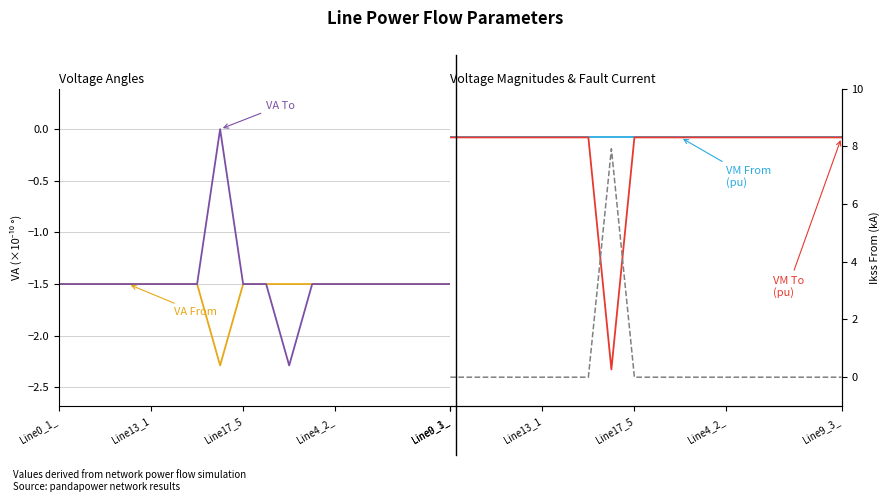

True or false: VA From (×1e-10 °) and VM To (pu) cross at least once.

False